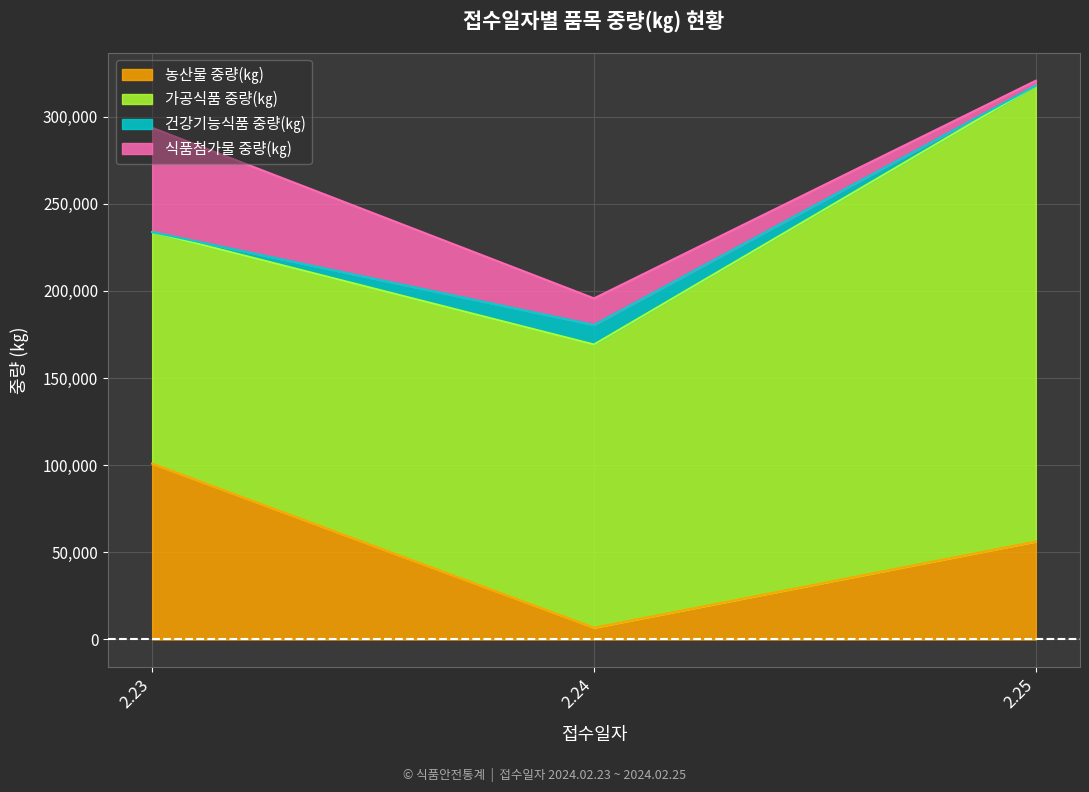

How many lines are shown in the chart?

4